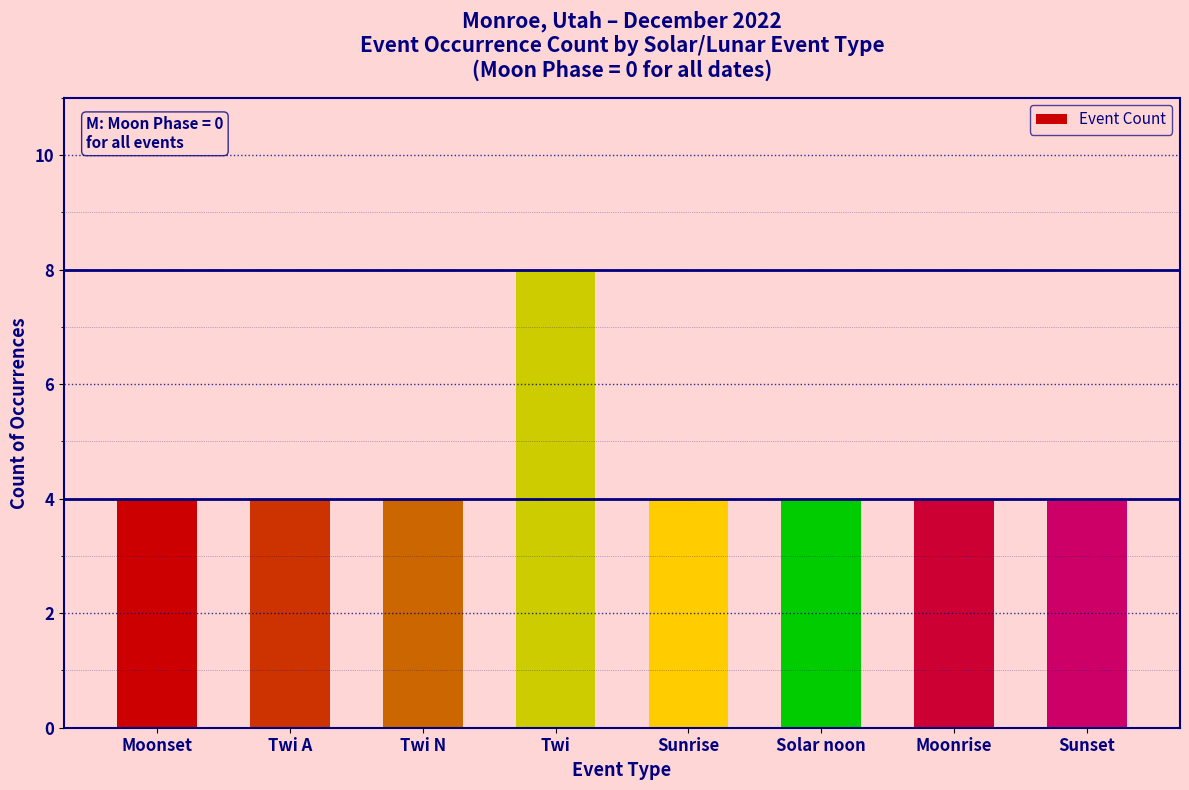

What value does the data have at Twi N?

4